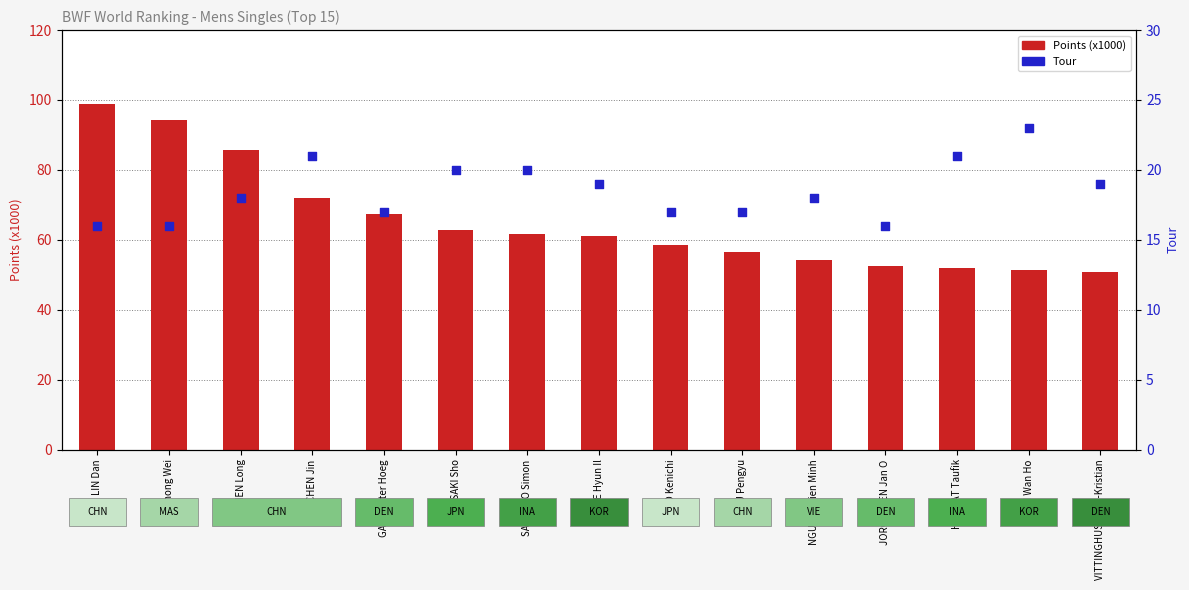

What is the total value across all series at GADE Peter Hoeg?

84.4